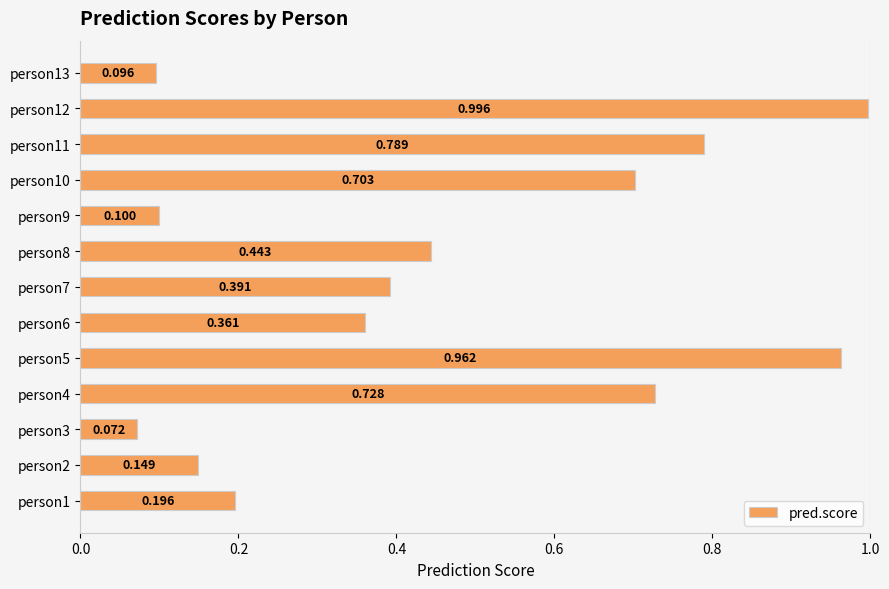

How many series are shown in this chart?

1